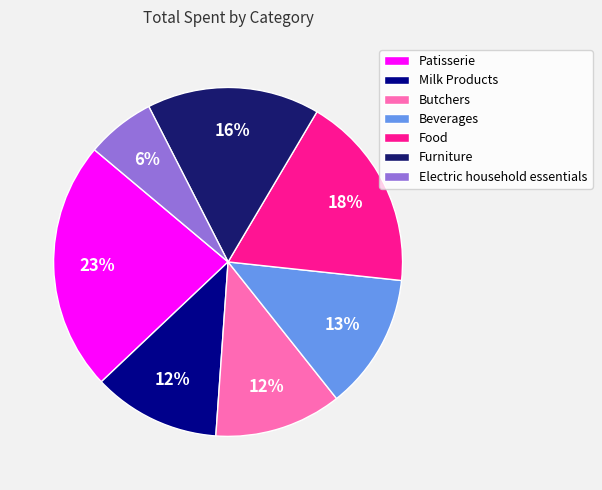

How many segments does this pie chart have?

7